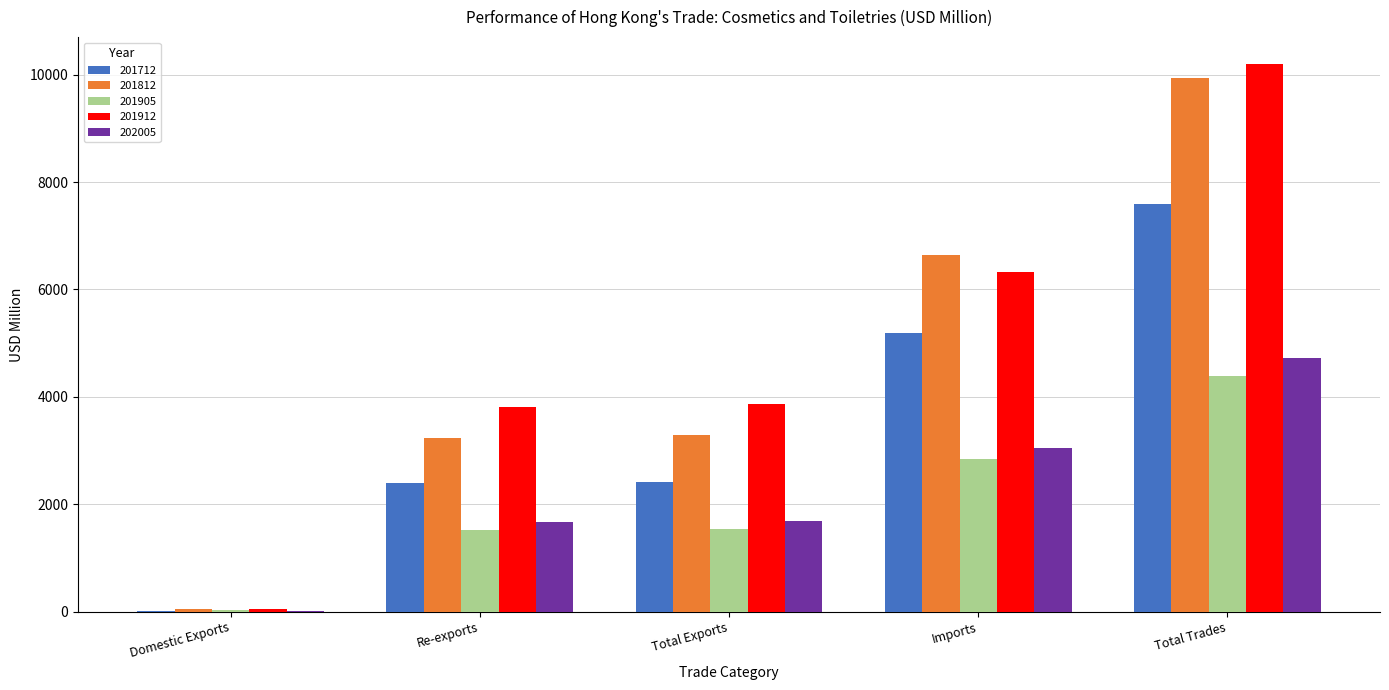

Between Imports and Total Trades, which series saw the biggest shift?

201912